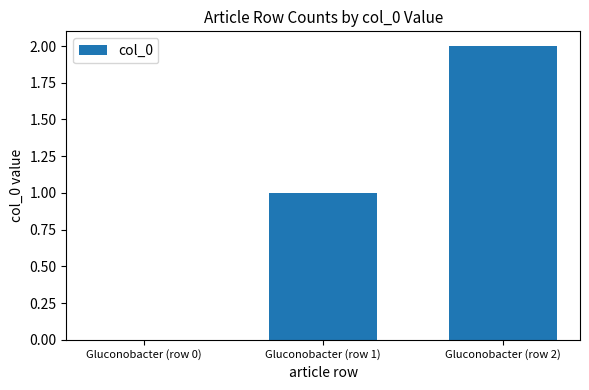

What is the sum of all values?

3